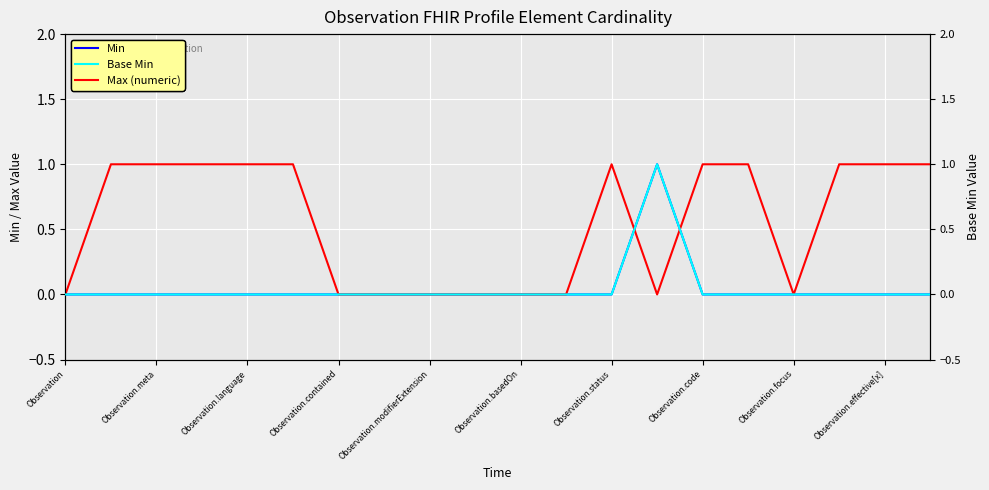

How many data points in Base Min are above 0?

1